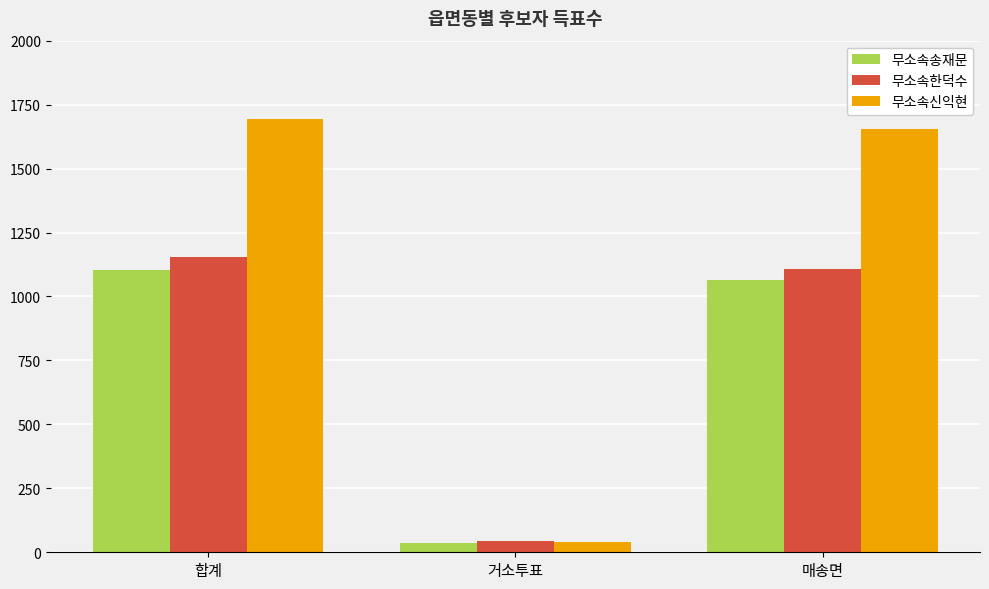

Which series has the widest spread of values?

무소속신익현